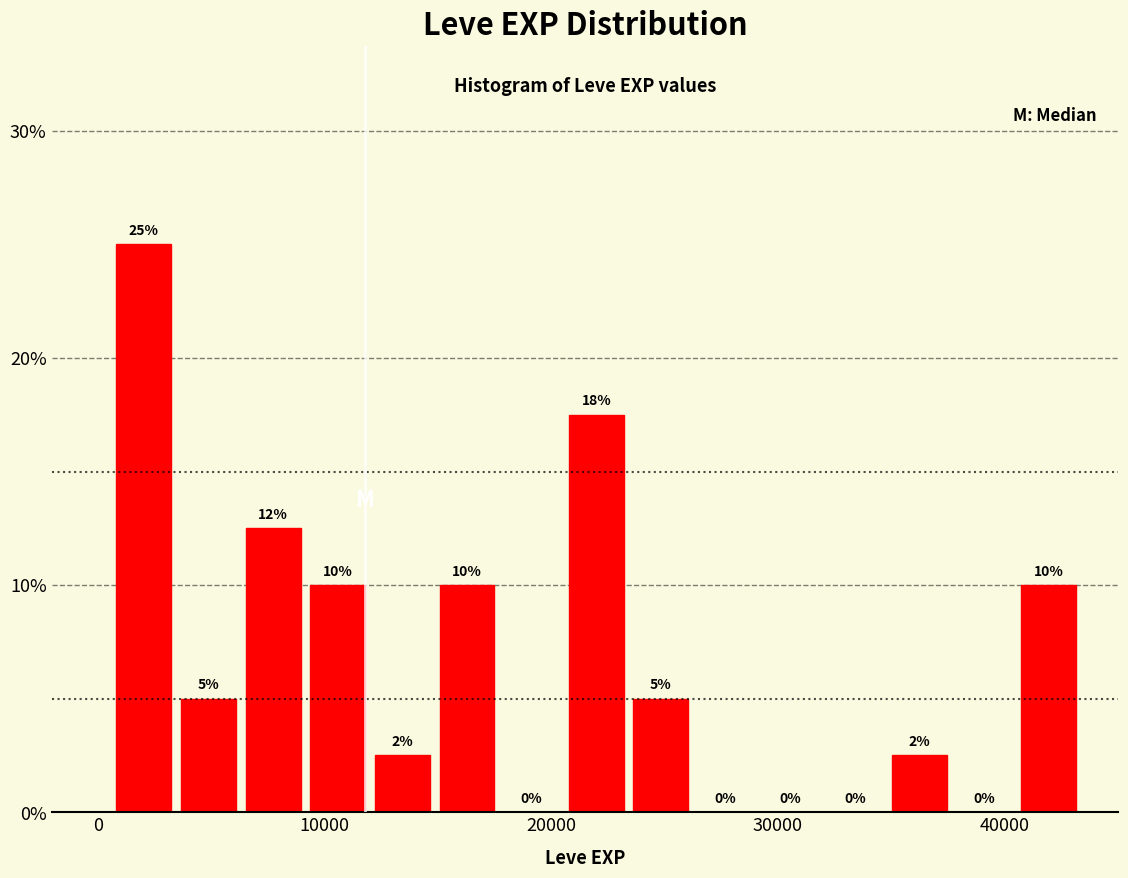

Around what value on the x-axis is the tallest bar? Give the approximate position of its centre, as read against the axis.

2000